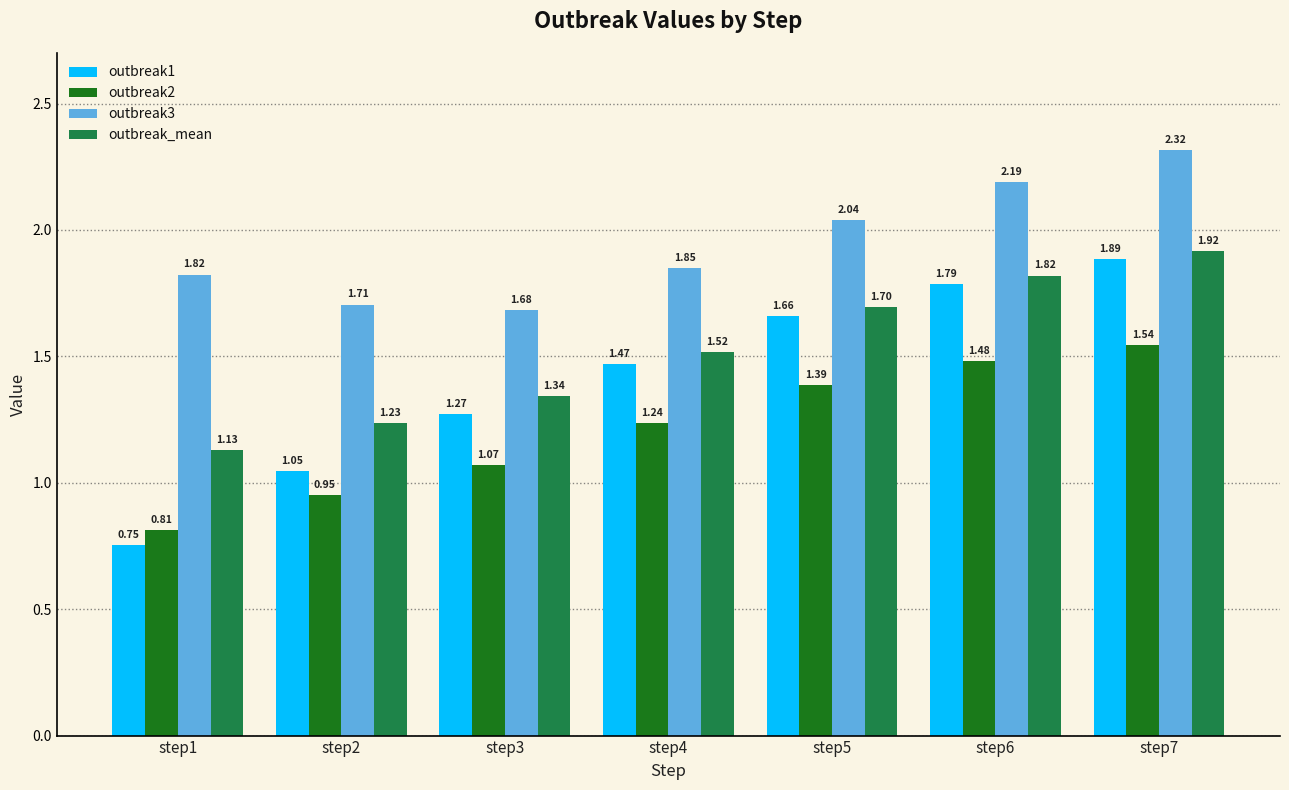

Which series changed the most between step2 and step7?

outbreak1